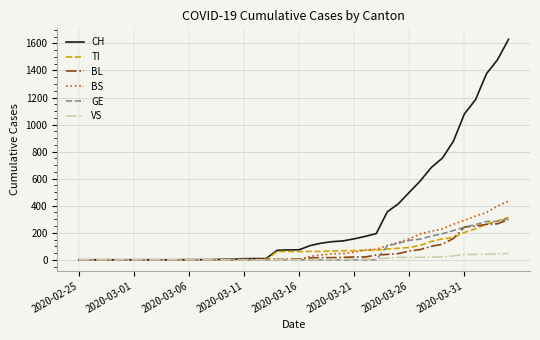

Which series has the largest total across all categories?

CH